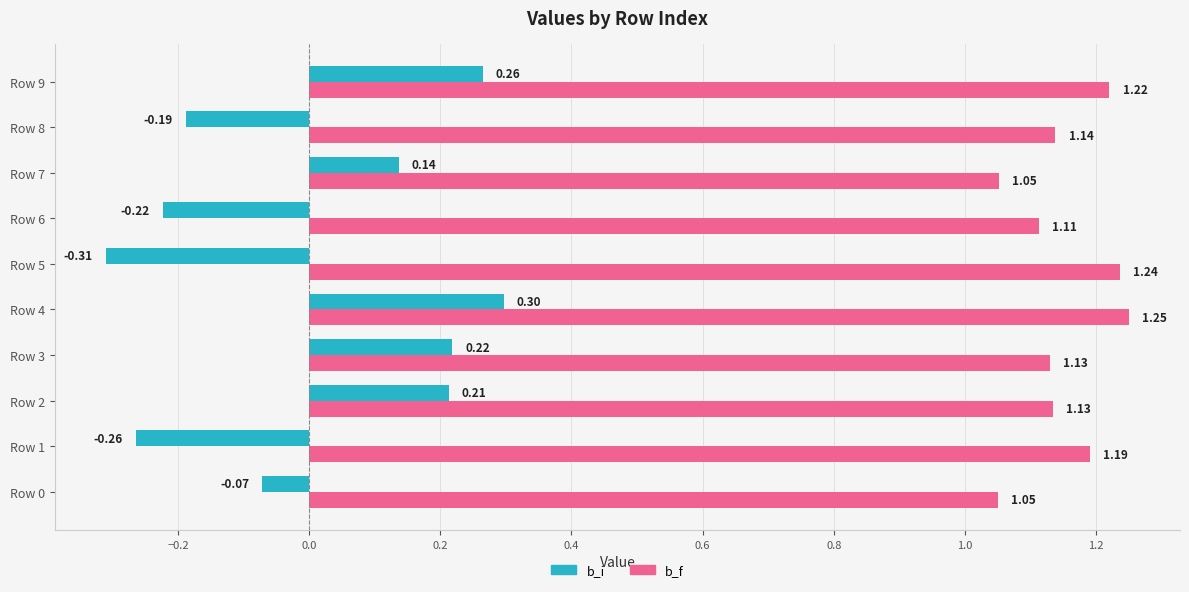

Rank the series at Row 7 from lowest to highest value.

b_i, b_f